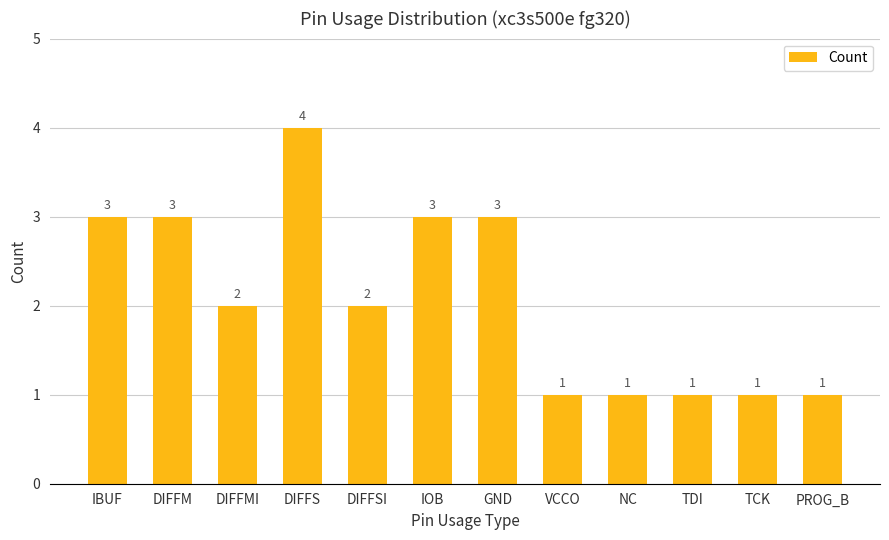

Where does the data first go above 2?

IBUF